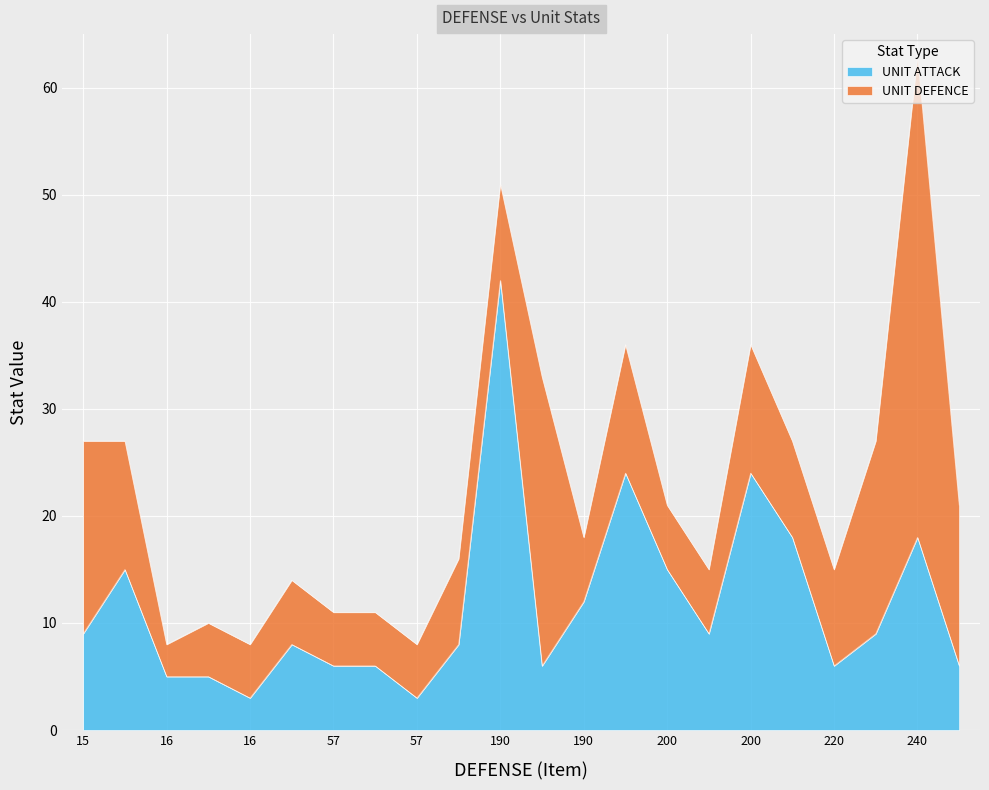

Does the chart display data point markers on the line(s)?

No